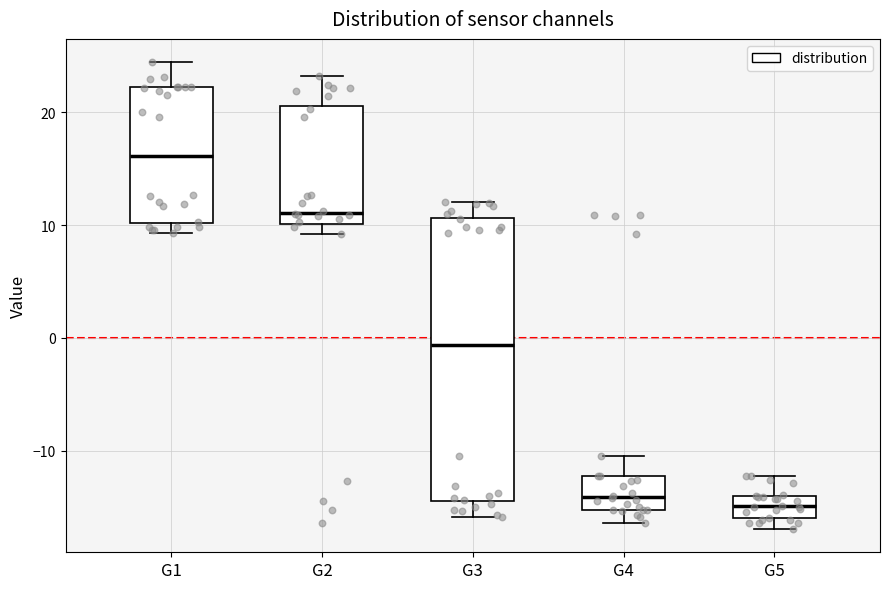

Which box's median line is the highest?

G1